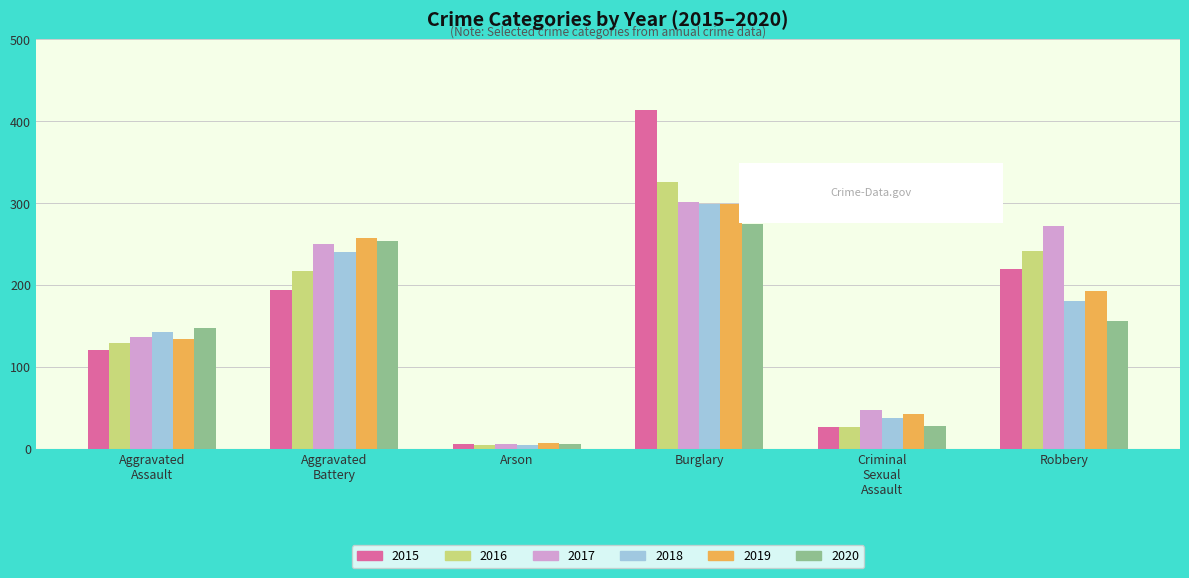

What is the greatest value displayed?

414